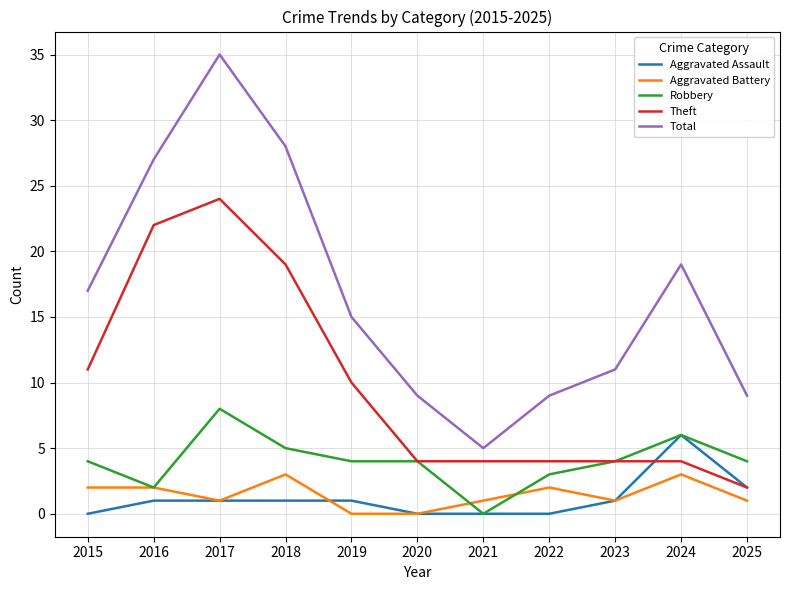

True or false: Theft and Total intersect in this chart.

False